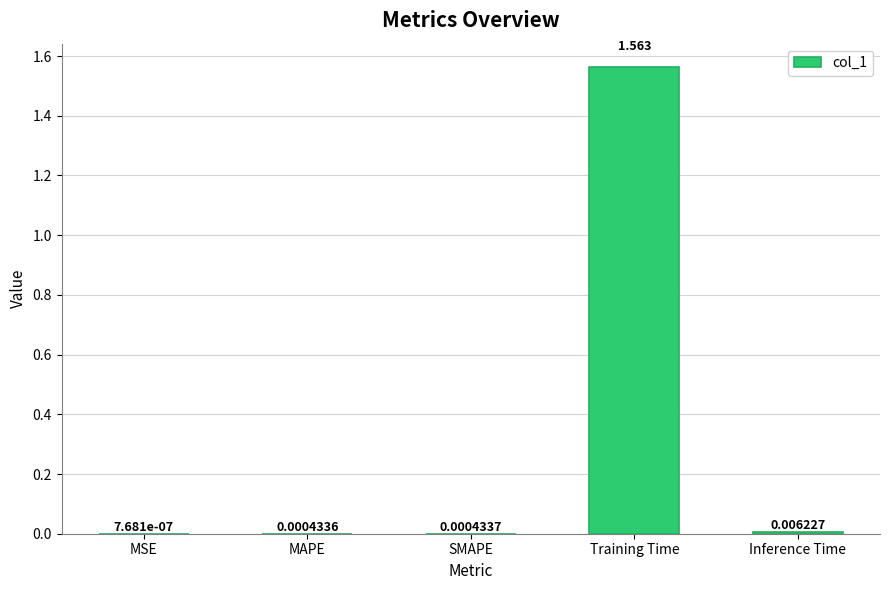

Which label corresponds to the largest value in the chart?

Training Time